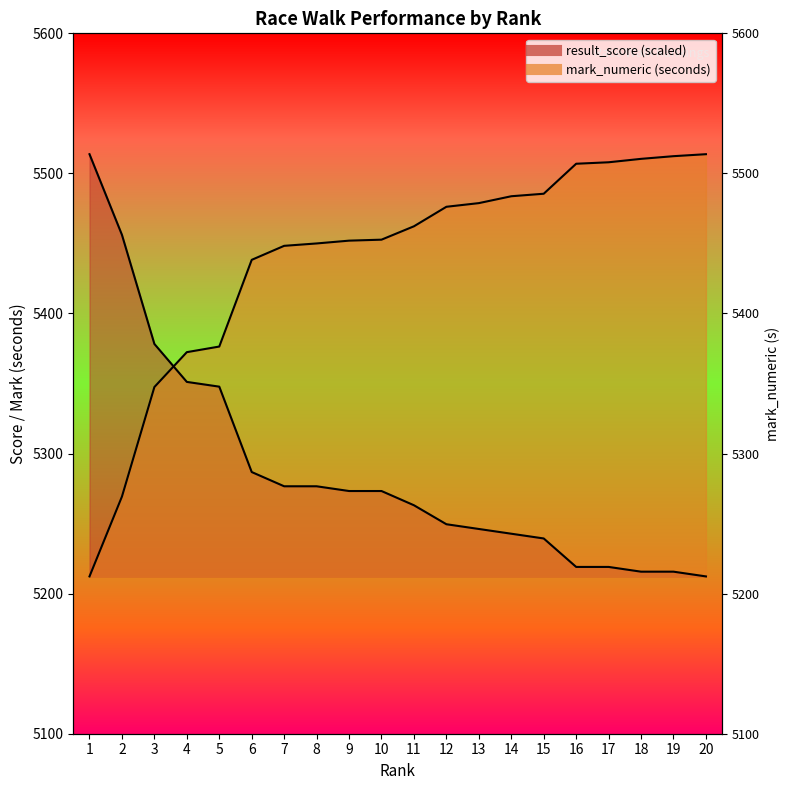

What is the value of the avg_mark_numeric point at the 19th from the left?

5512.3